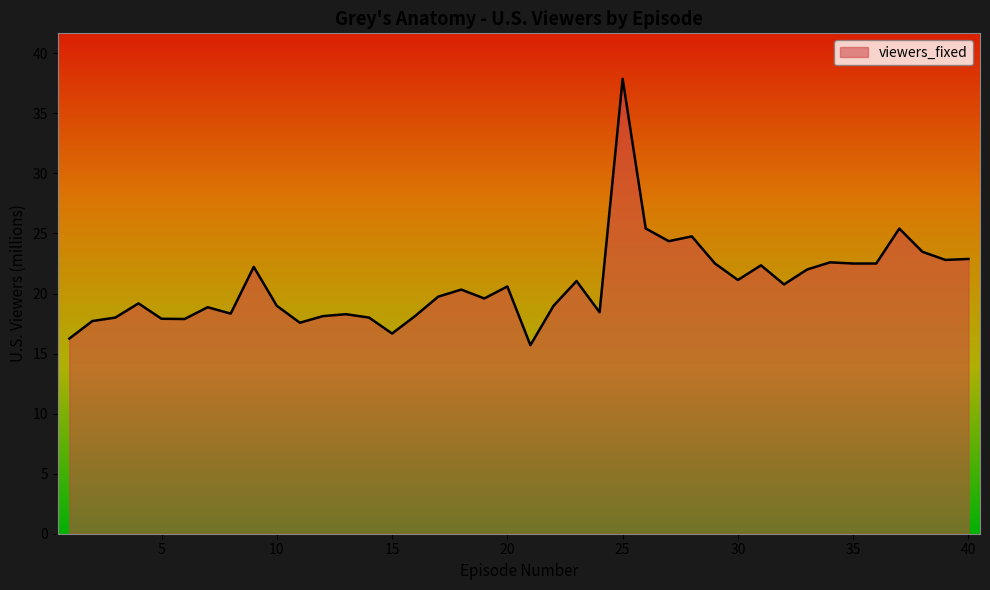

What is the smallest value displayed?

15.7